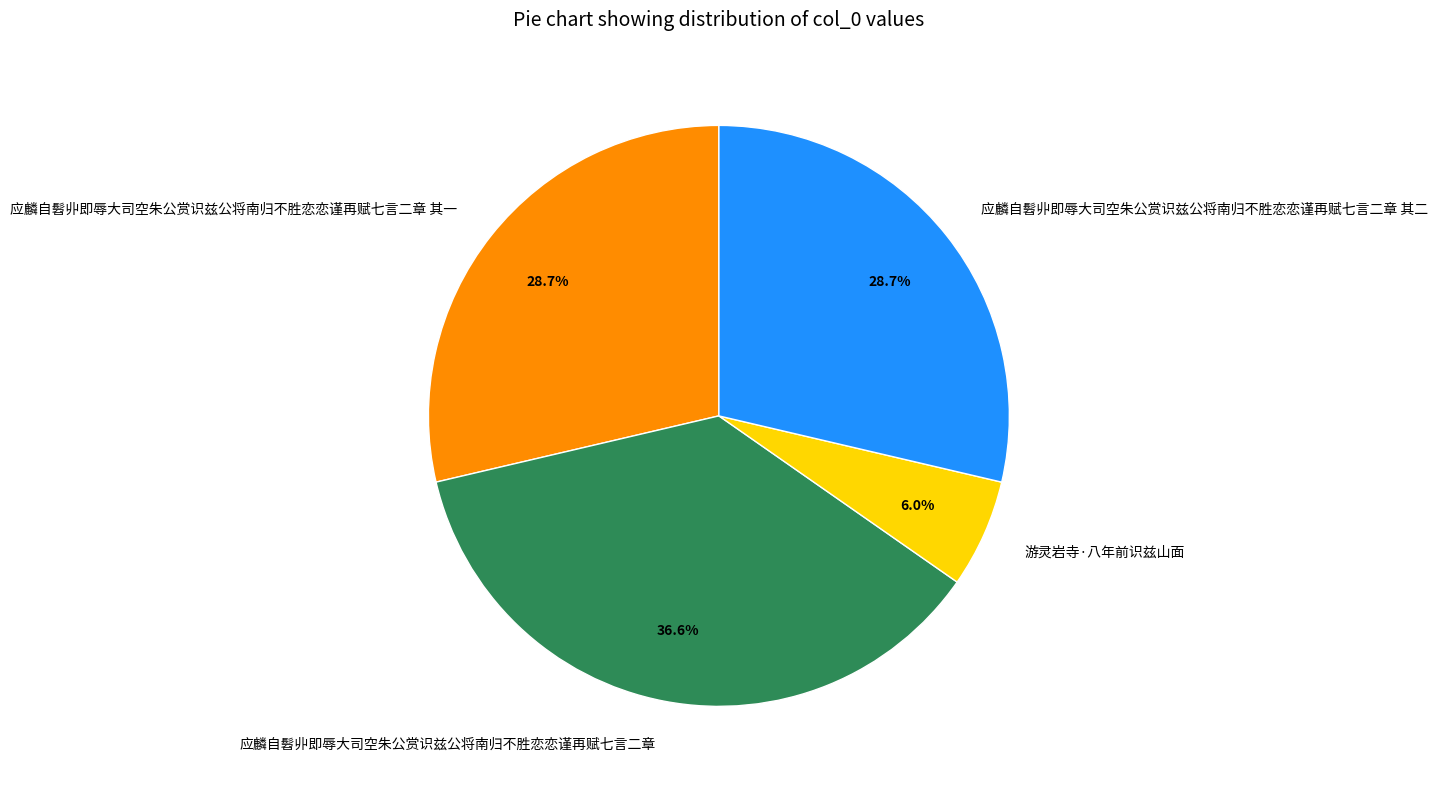

Which has a higher value, 游灵岩寺·八年前识兹山面 or 应麟自髫丱即辱大司空朱公赏识兹公将南归不胜恋恋谨再赋七言二章 其一?

应麟自髫丱即辱大司空朱公赏识兹公将南归不胜恋恋谨再赋七言二章 其一